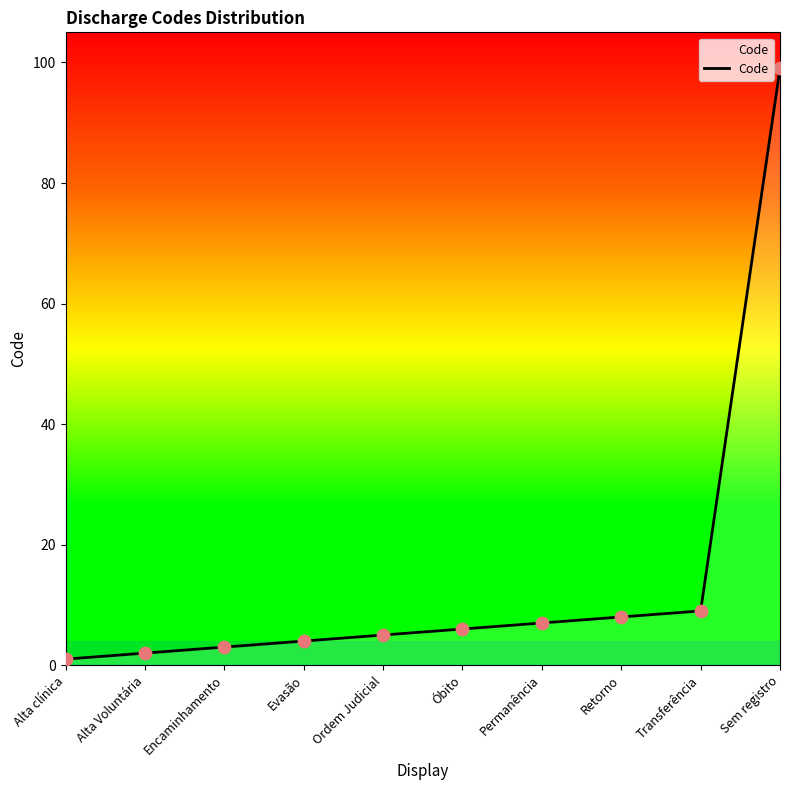

Which has a higher value, Alta Voluntária or Óbito?

Óbito